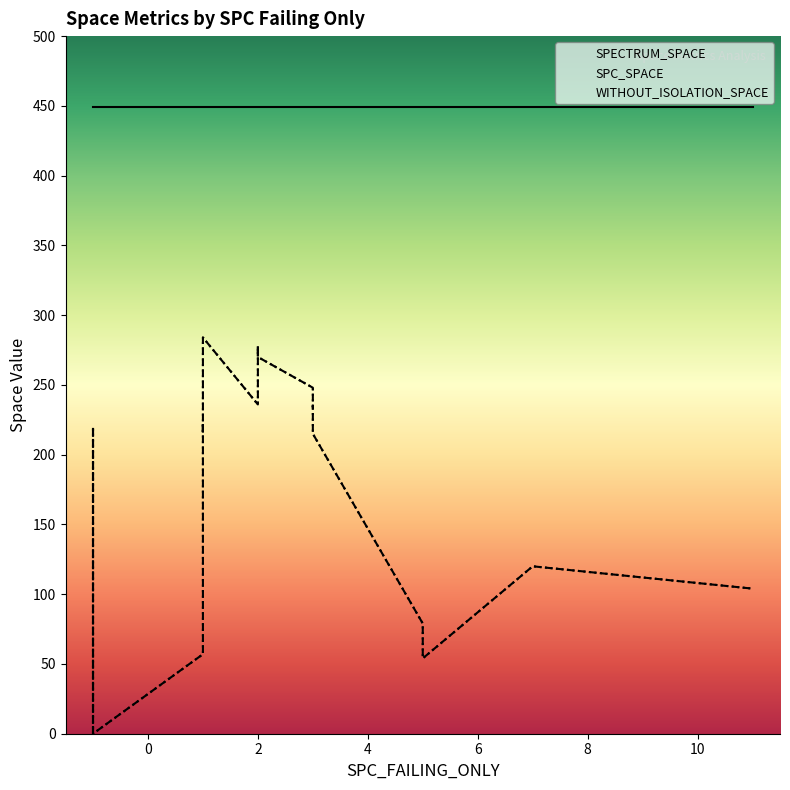

The SPECTRUM_SPACE series shows 311 at 11. True or false?

False